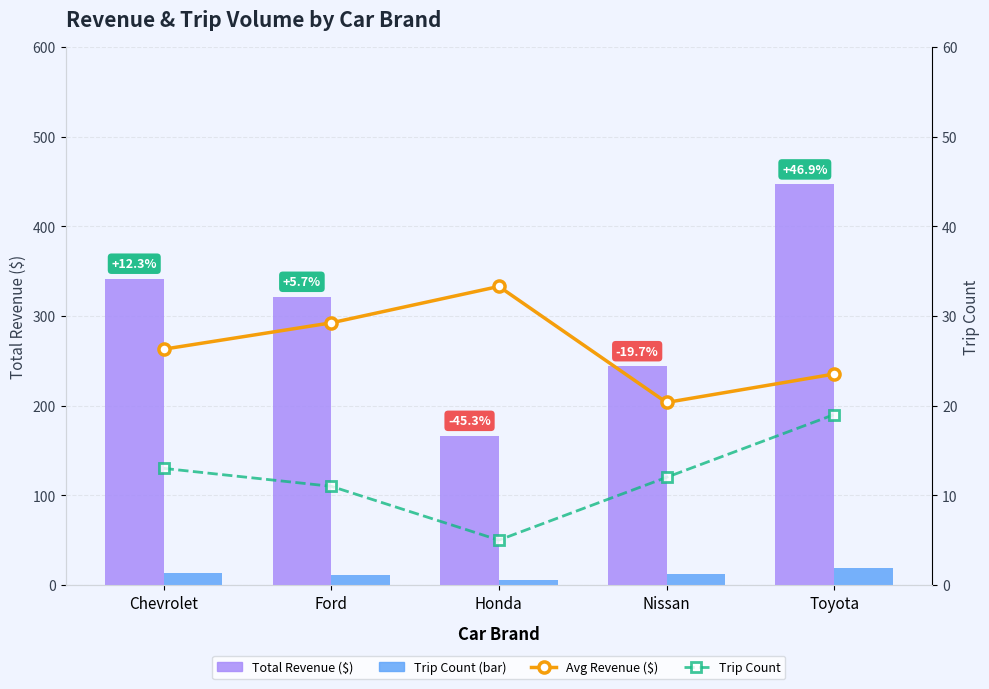

Which category has the lowest value in the Trip Count (×10) series?

Honda